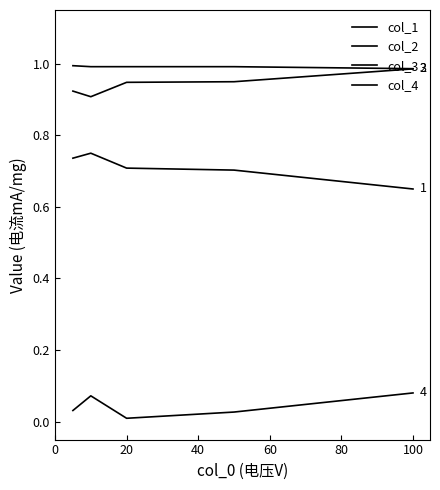

Count the number of data series in this chart.

4